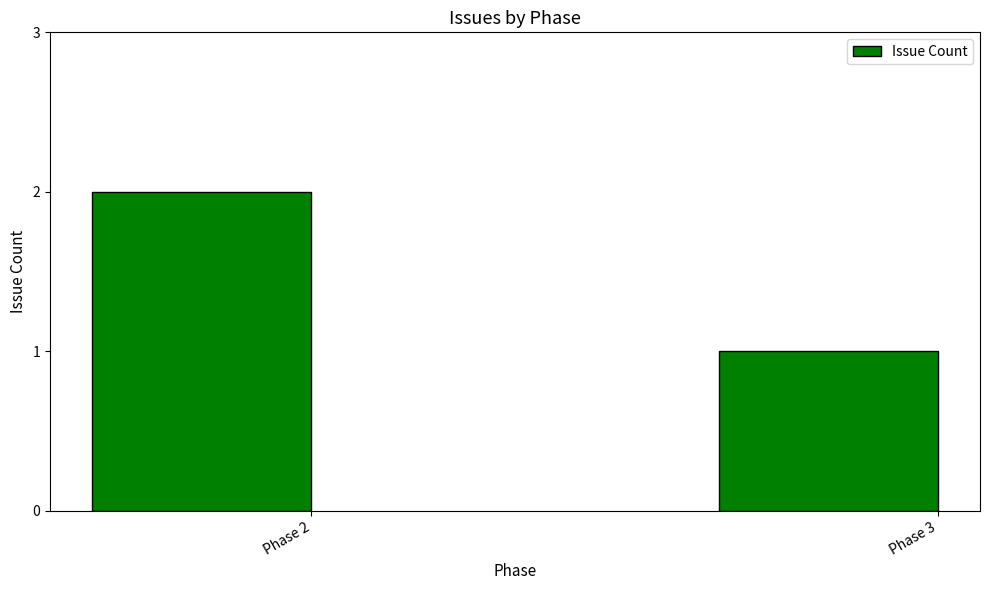

How many bars are there in total?

2